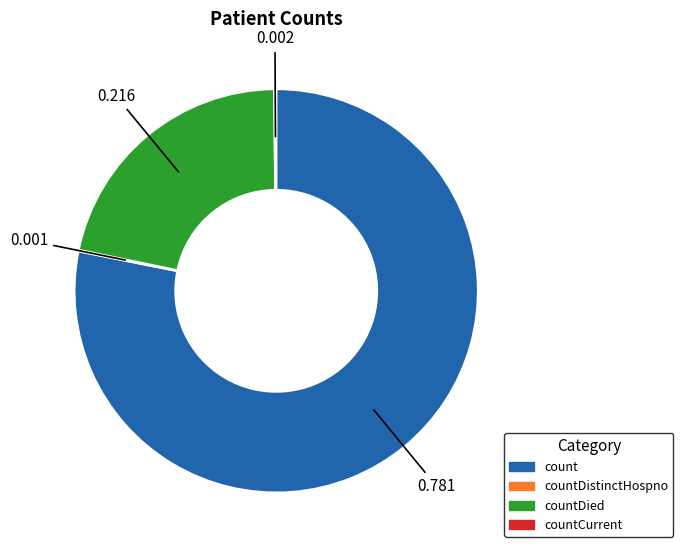

Is there any slice that represents more than half of the pie?

Yes